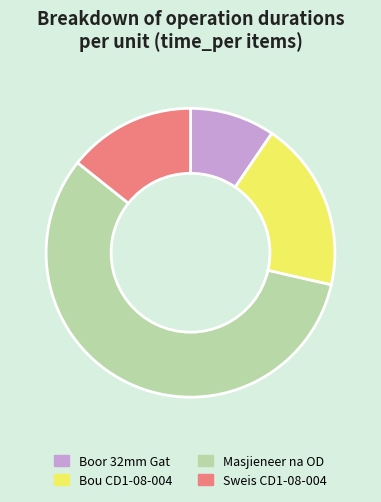

Count the number of slices in the pie.

4